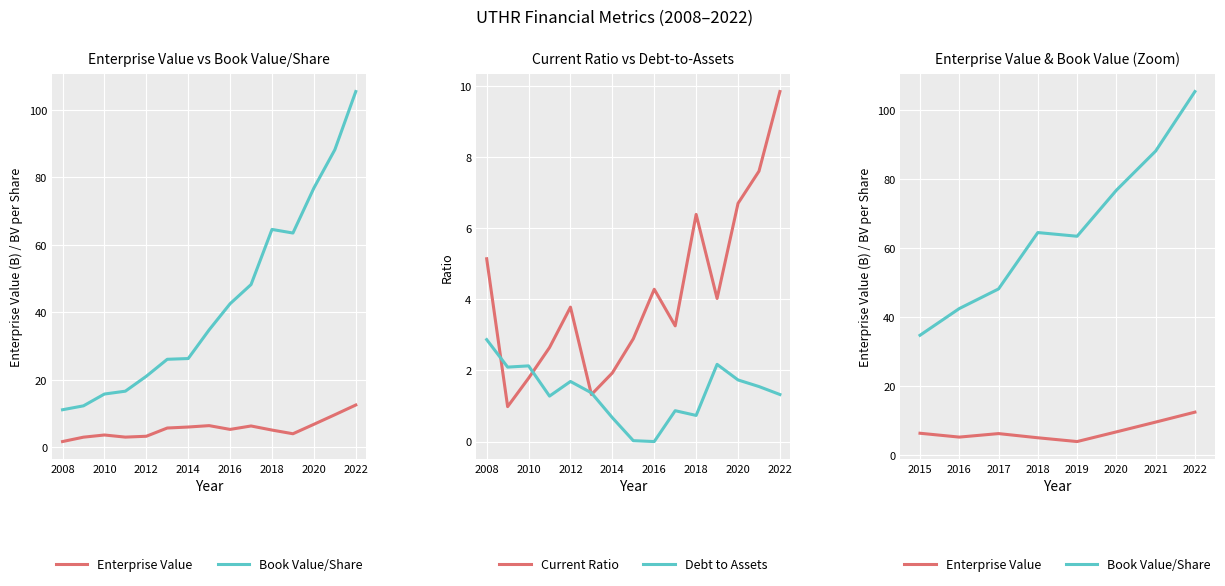

Between 2010 and 2013, which is larger?

2013